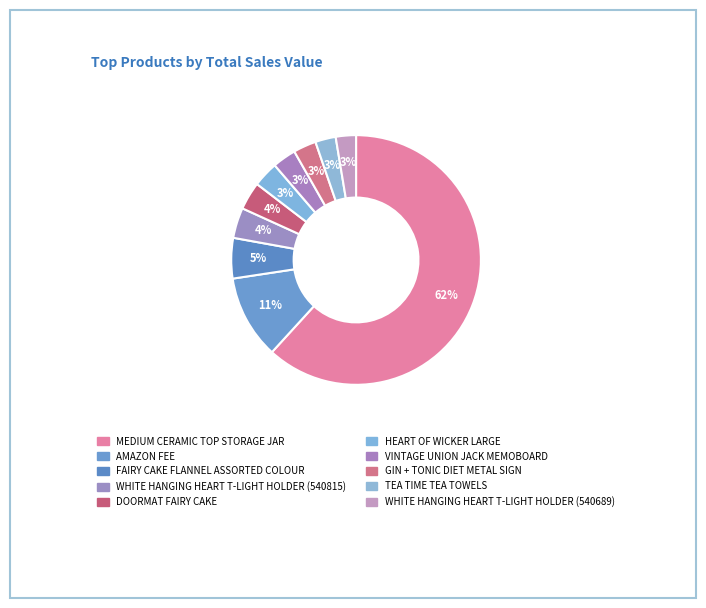

How many slices are in this pie chart?

10